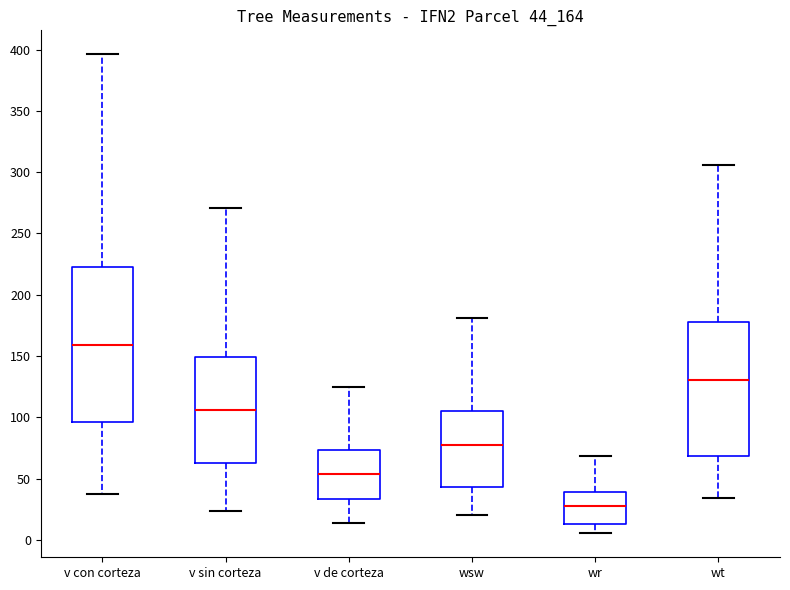

Where is the lower edge of the box for wt on the y-axis? The values are not printed on the chart, so give them approximately, as read against the axis.

70